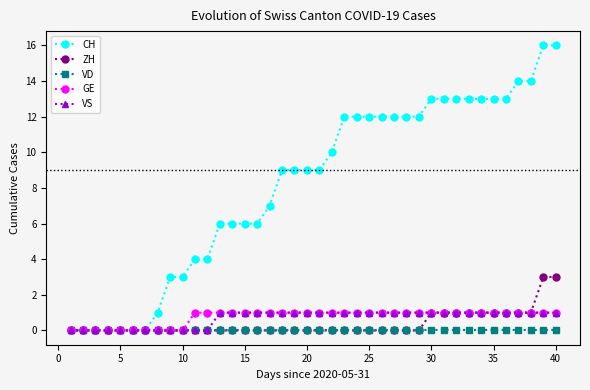

Which series has the largest total across all categories?

CH